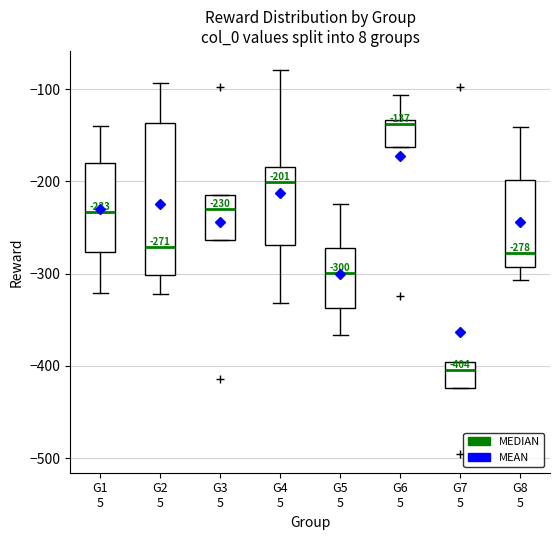

Which box's median line is the highest?

G6 5